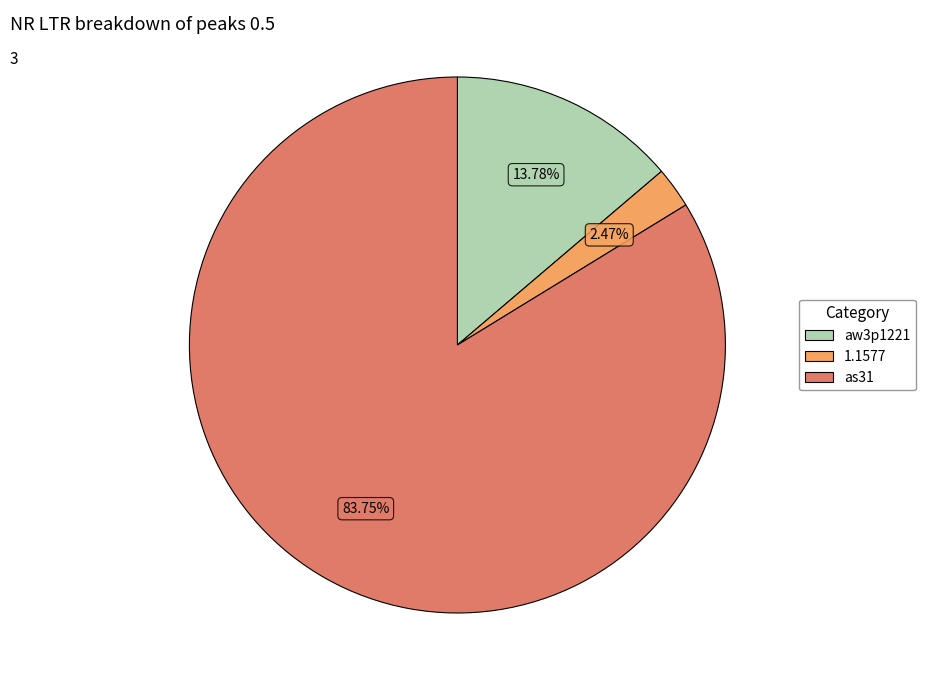

Rank the categories by value from lowest to highest.

1.1577, aw3p1221, as31